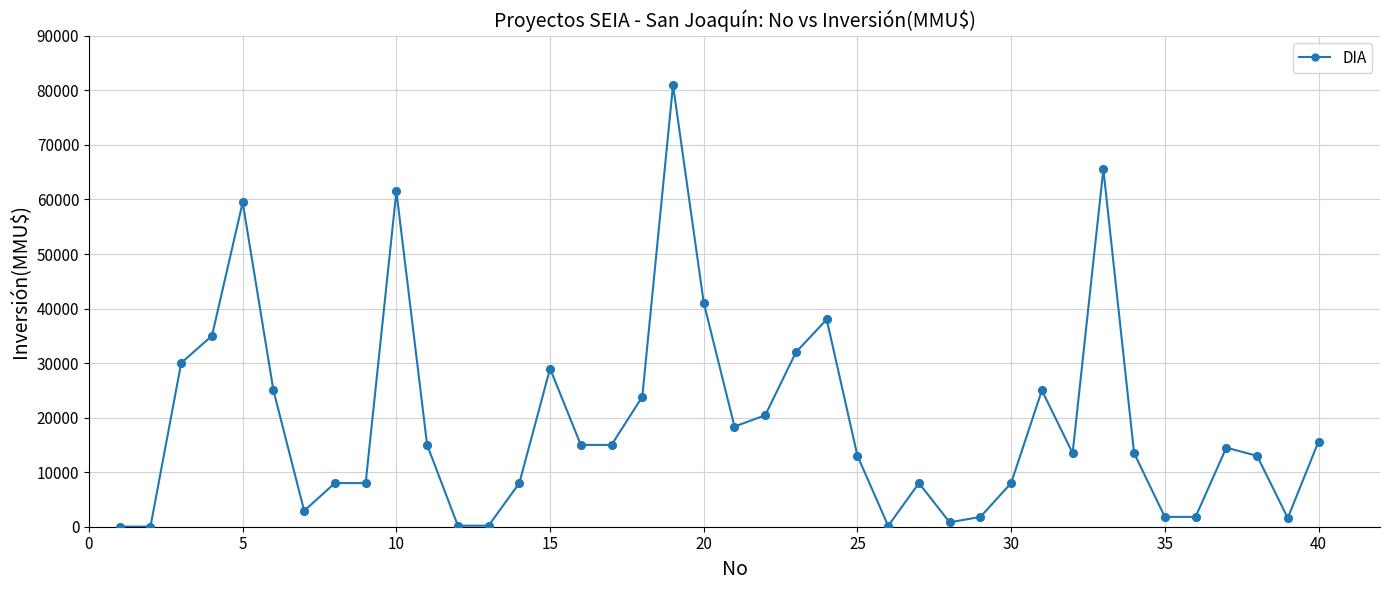

What is the maximum value shown in the chart?

81000